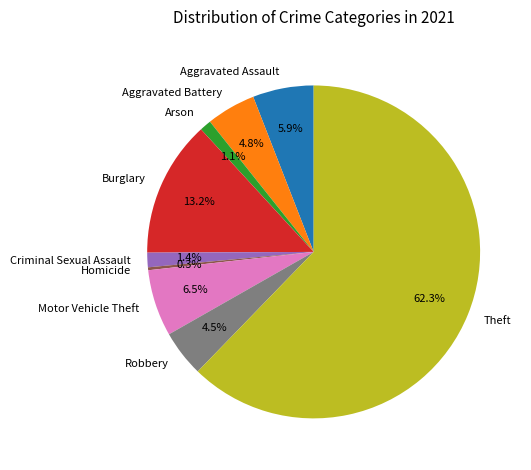

Is it true that Criminal Sexual Assault is 11% of the pie?

False